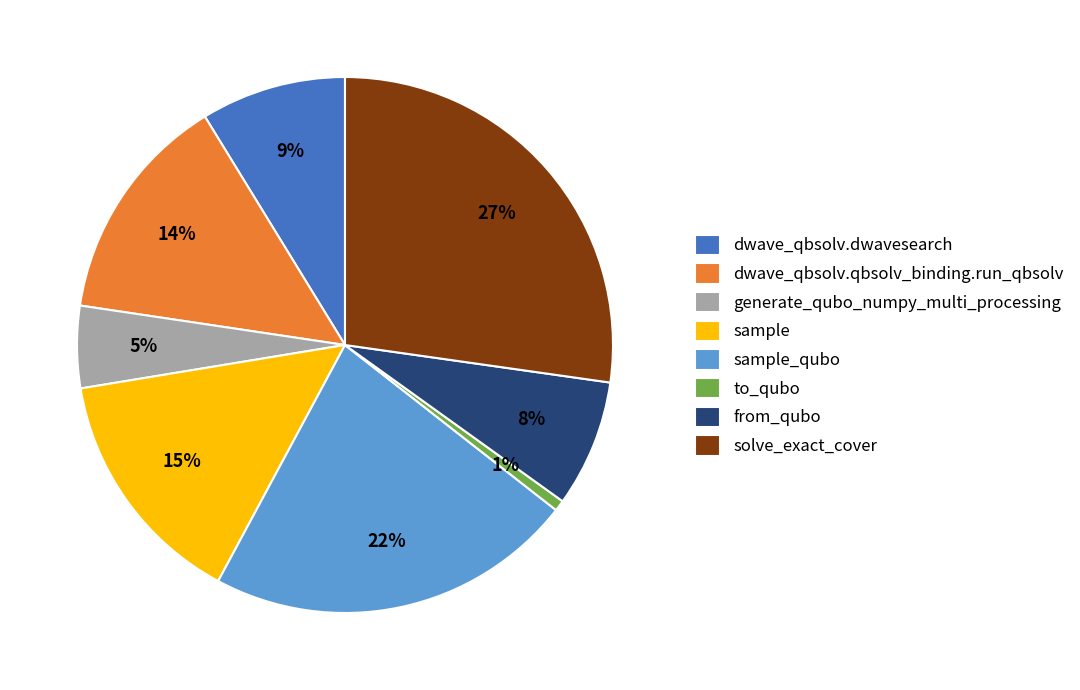

Between sample and from_qubo, which is larger?

sample